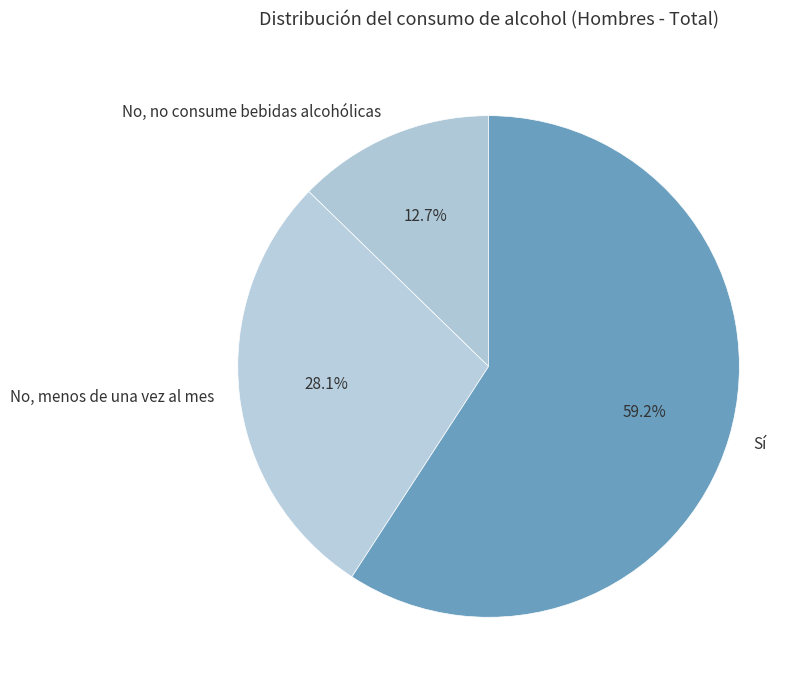

What is the ratio of the value at No, menos de una vez al mes to the value at Sí?

0.5